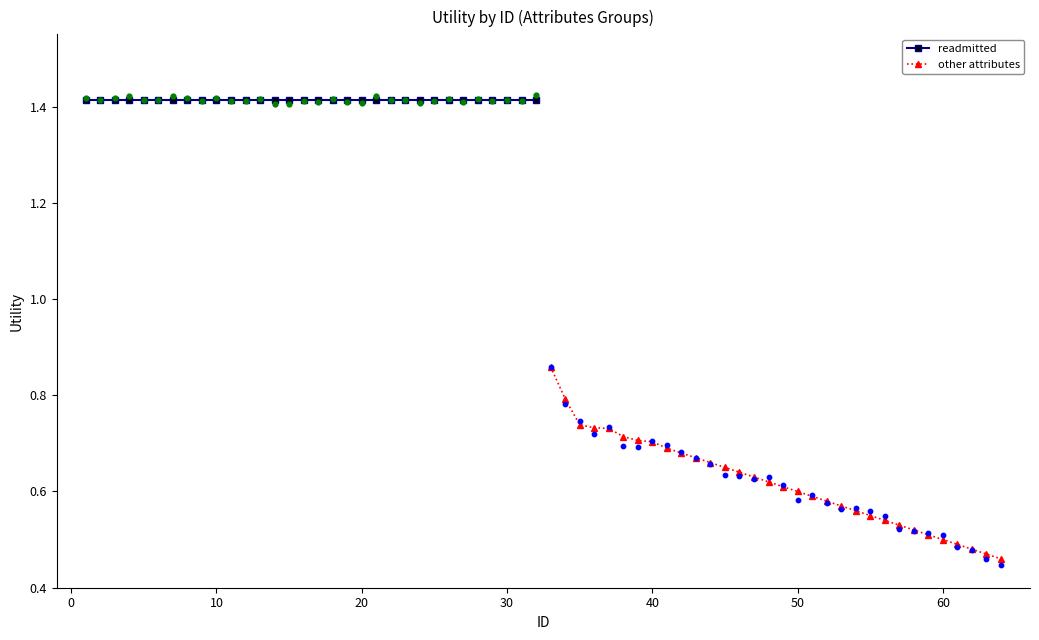

Which series reaches the maximum Y coordinate?

readmitted